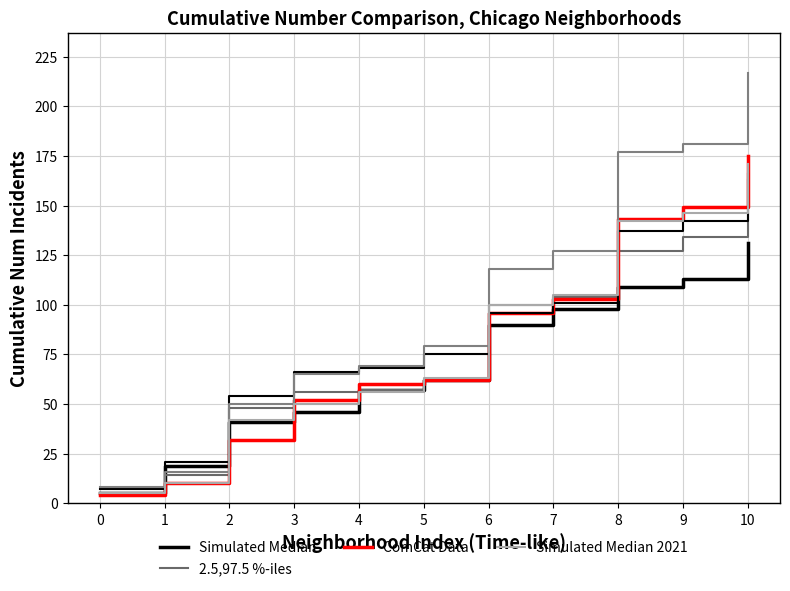

Where does the Simulated Median 2021 series first go above 63?

6